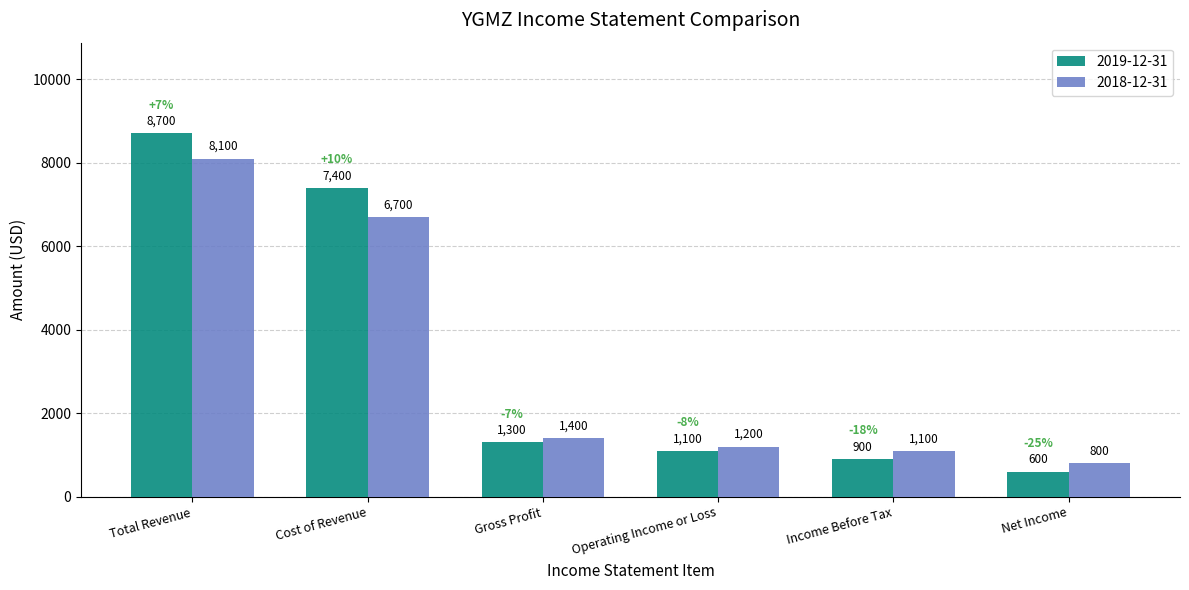

What are all the series names shown in the legend?

2019-12-31, 2018-12-31